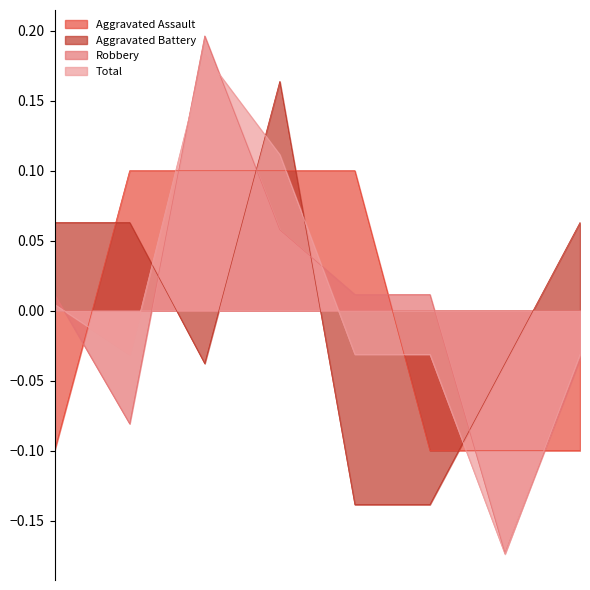

Which series changed the most between 2018 and 2022?

Aggravated Assault